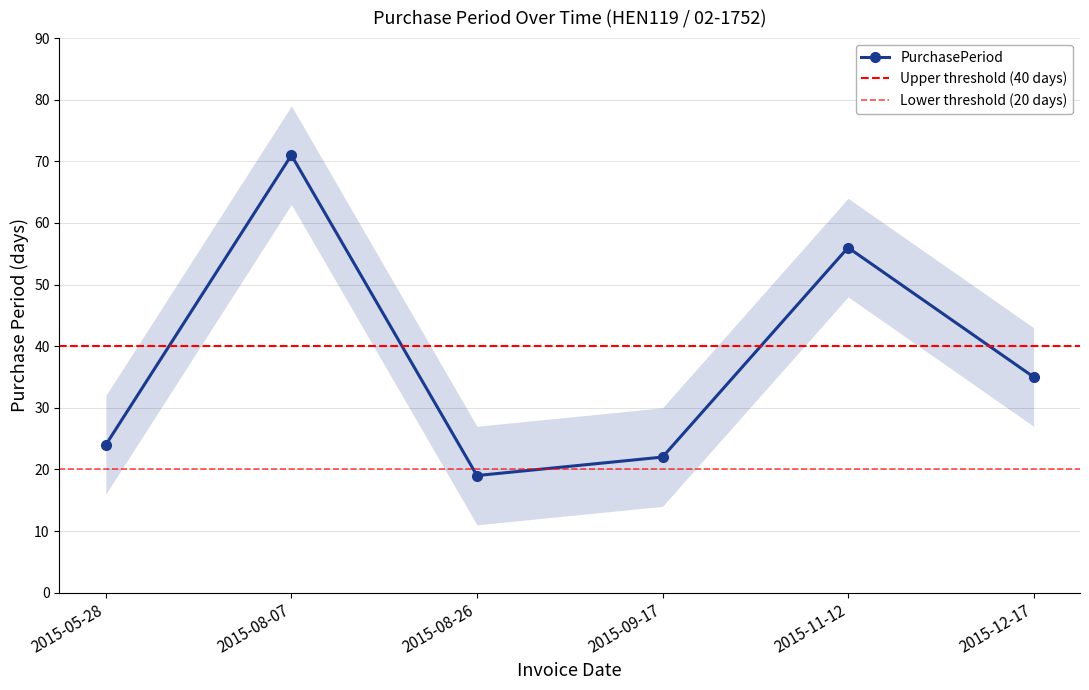

At which category does the data reach its first local peak?

2015-08-07